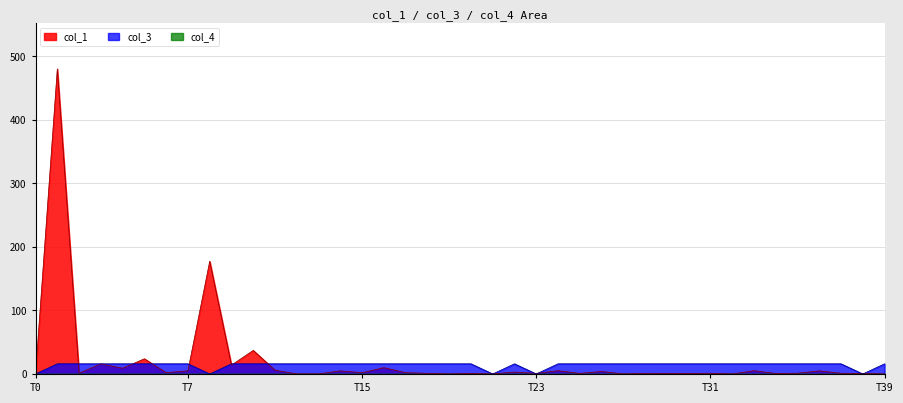

At which category does col_3 reach its first local valley?

8